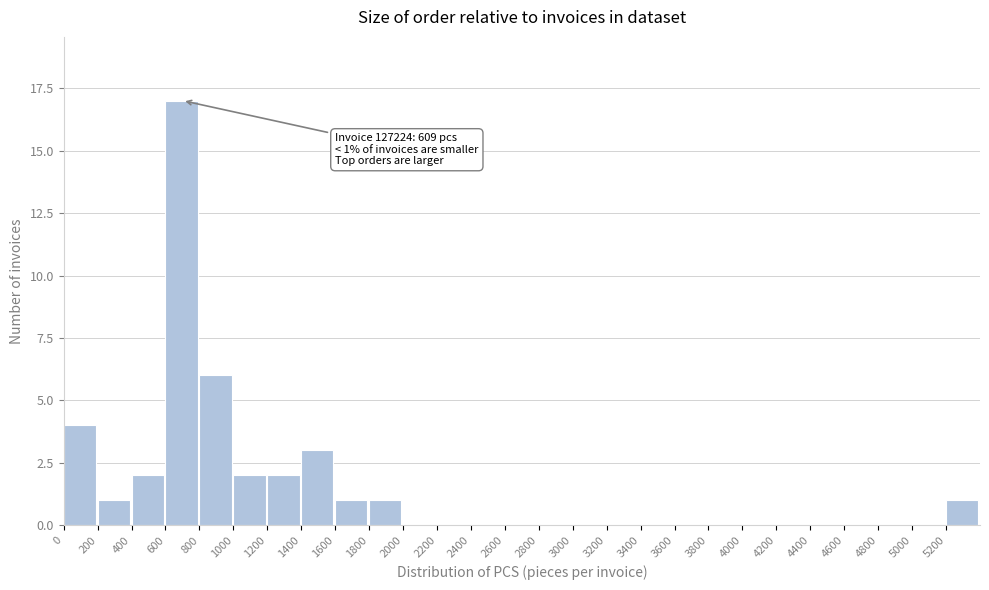

Which range on the x-axis has the tallest bar?

600 to 800